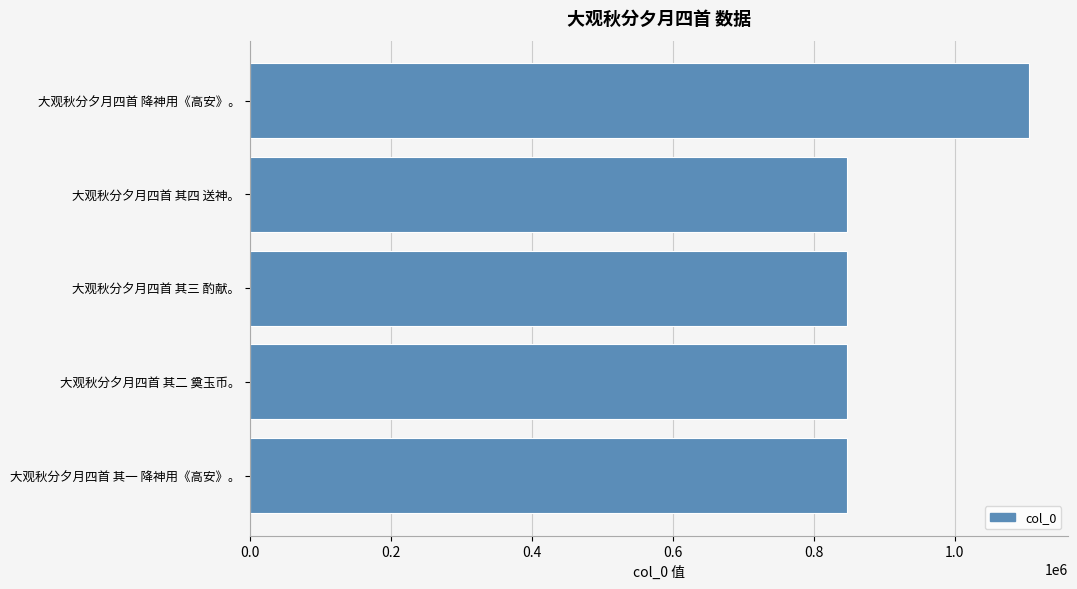

What is the ratio of the value at 大观秋分夕月四首 其一 降神用《高安》。 to the value at 大观秋分夕月四首 其四 送神。?

1.0